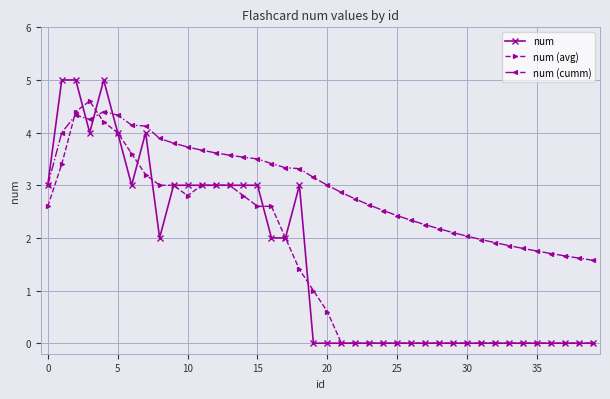

Does the chart display data point markers on the line(s)?

Yes